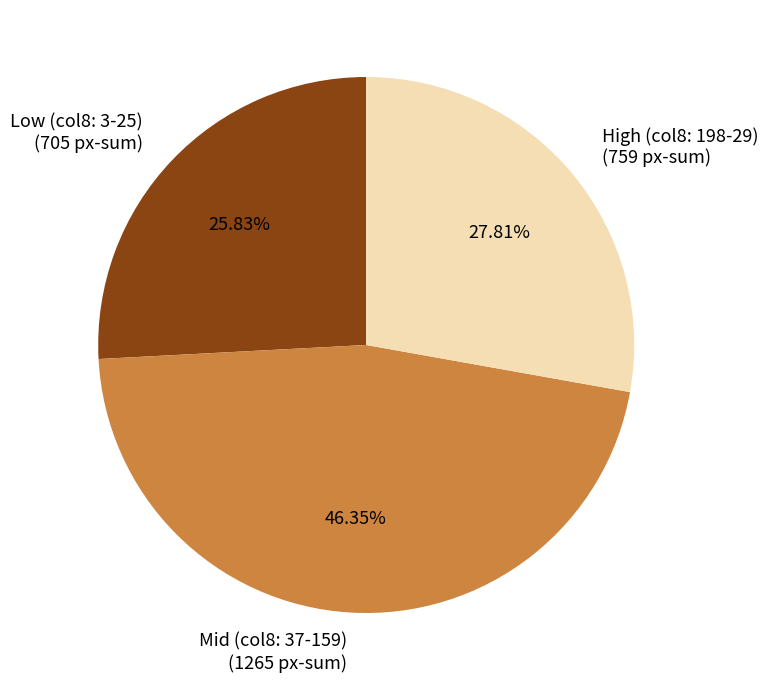

Is the sum of High (col8: 198-29) (759 px-sum) and Low (col8: 3-25) (705 px-sum) greater than half?

Yes